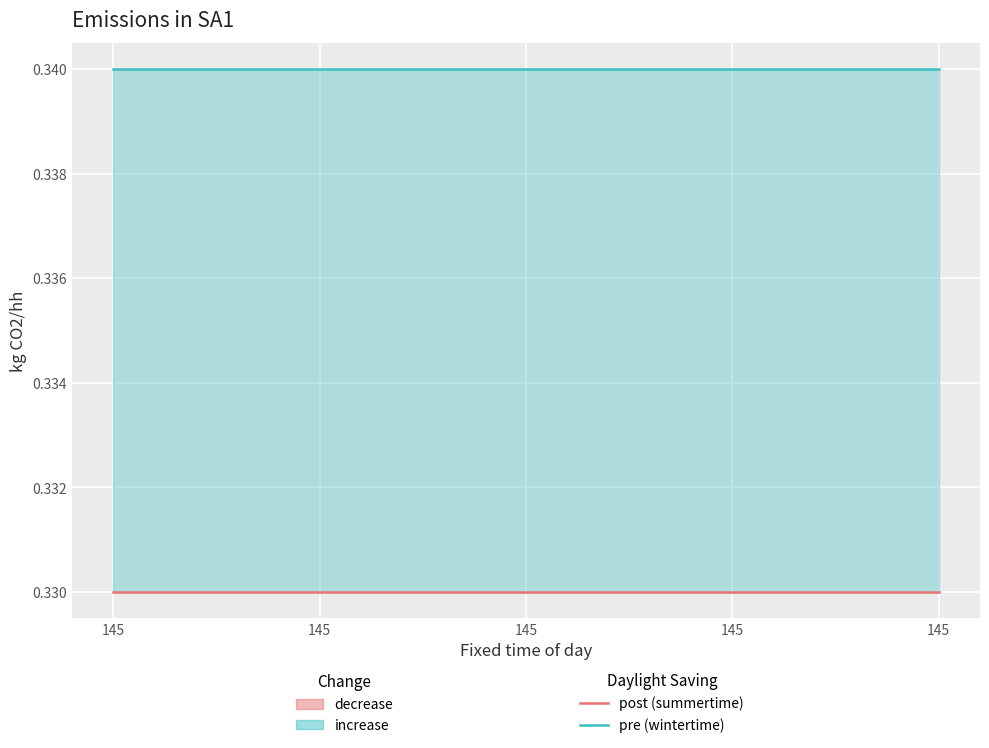

What is the minimum value shown in the chart?

0.3